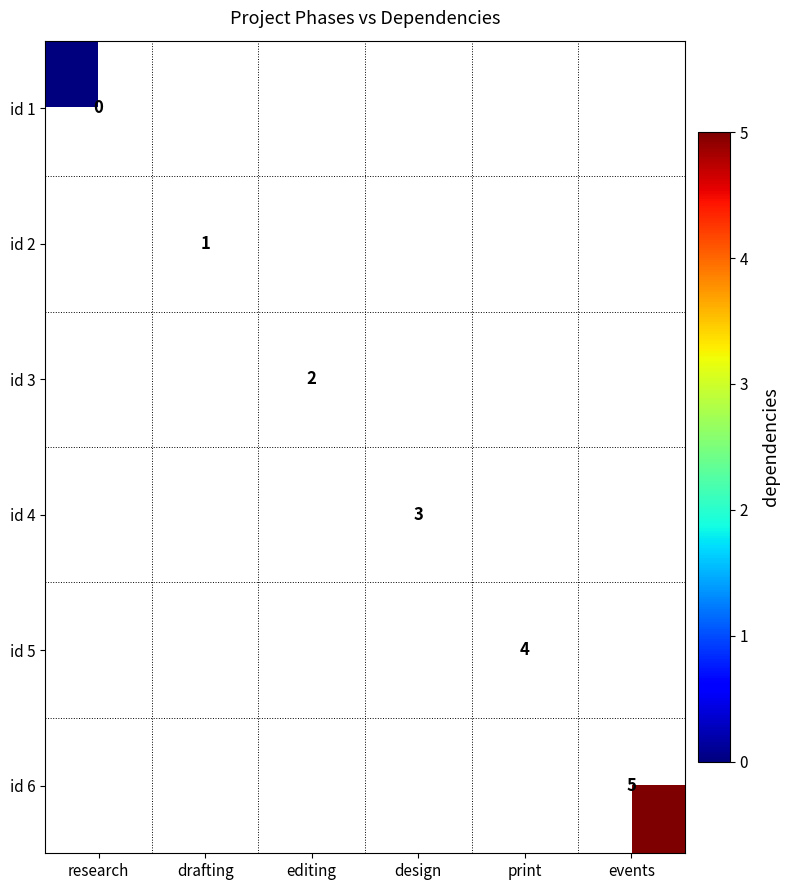

Is it true that id 2 equals 1 at drafting?

True